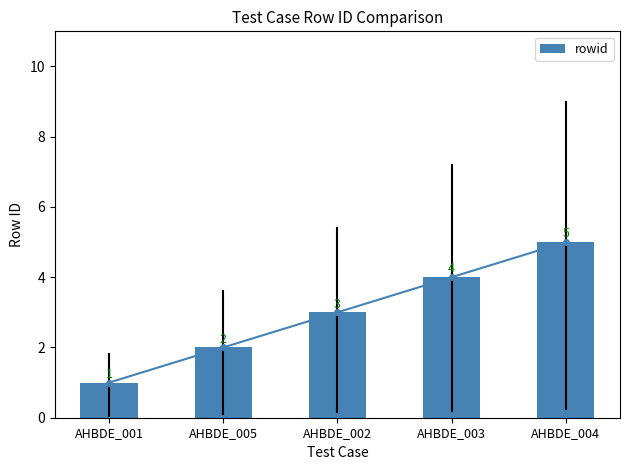

How many bars are there in total?

5